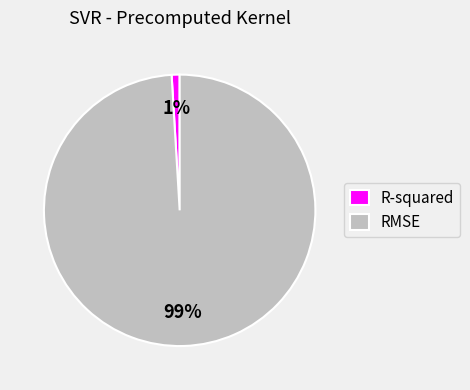

To the nearest percent, what is the difference between the largest and smallest slice percentages?

98%